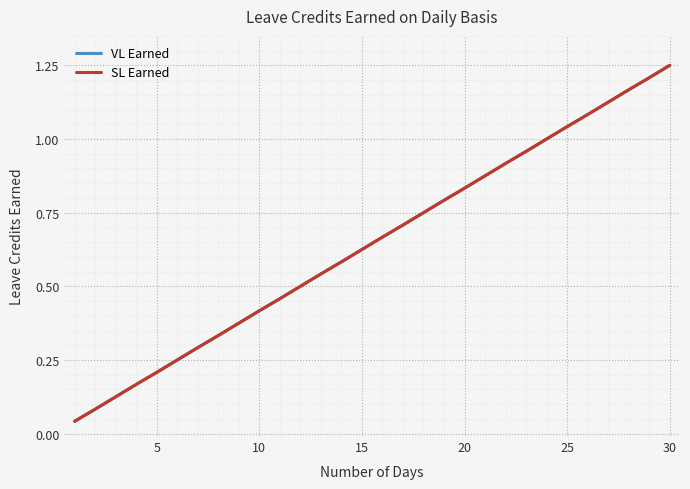

Does the chart display data point markers on the line(s)?

No